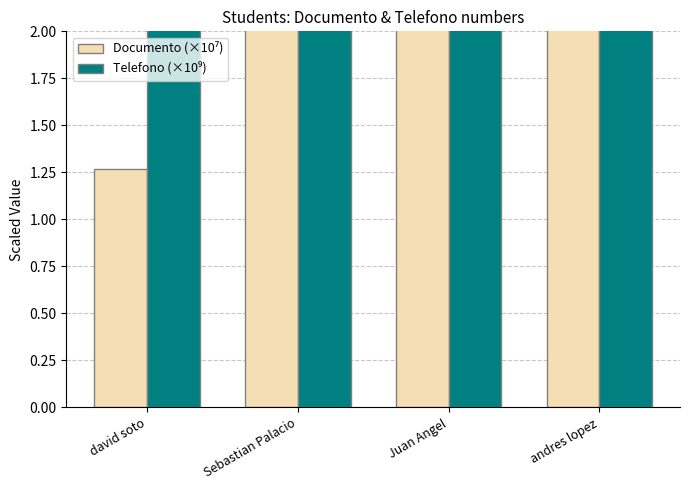

Is it true that Documento (×10⁷) equals 100.1 at Sebastian Palacio?

True